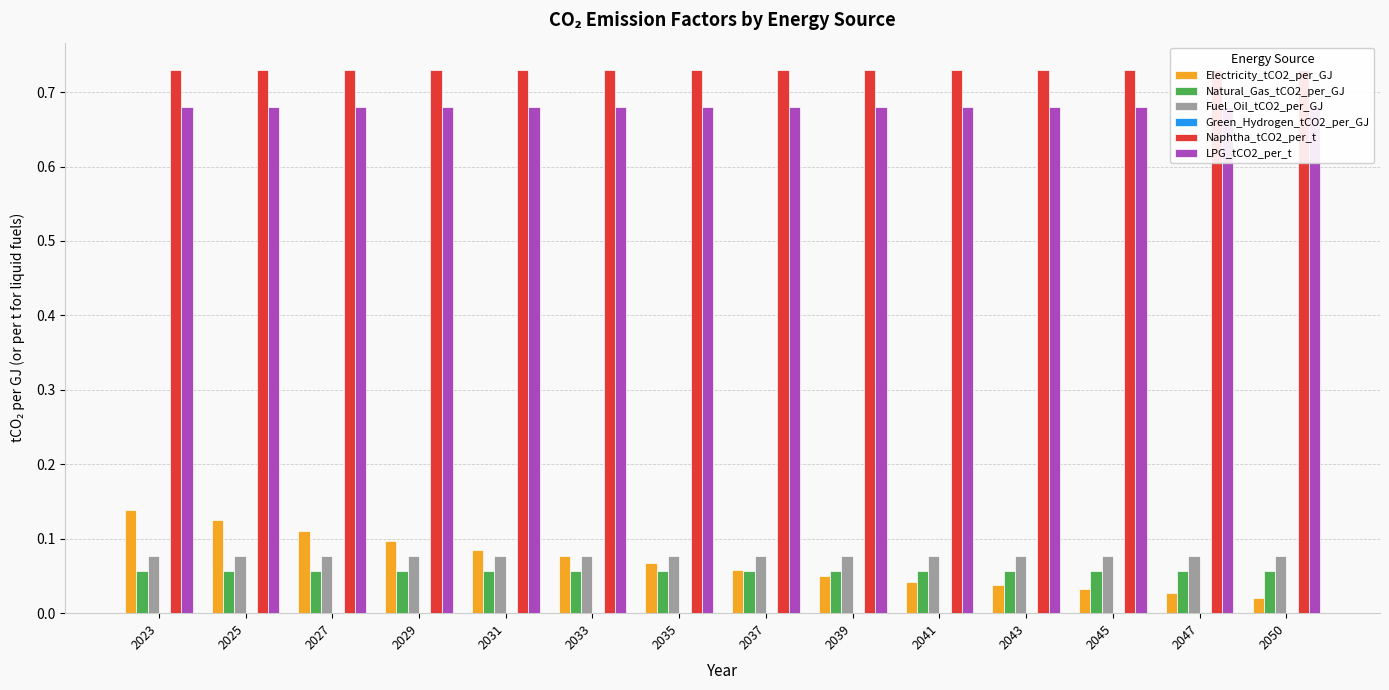

Reading right to left, list all the values displayed in this chart.

Electricity_tCO2_per_GJ: 2050=0.0	2047=0.0	2045=0.0	2043=0.0	2041=0.0	2039=0.0	2037=0.1	2035=0.1	2033=0.1	2031=0.1	2029=0.1	2027=0.1	2025=0.1	2023=0.1
Natural_Gas_tCO2_per_GJ: 2050=0.1	2047=0.1	2045=0.1	2043=0.1	2041=0.1	2039=0.1	2037=0.1	2035=0.1	2033=0.1	2031=0.1	2029=0.1	2027=0.1	2025=0.1	2023=0.1
Fuel_Oil_tCO2_per_GJ: 2050=0.1	2047=0.1	2045=0.1	2043=0.1	2041=0.1	2039=0.1	2037=0.1	2035=0.1	2033=0.1	2031=0.1	2029=0.1	2027=0.1	2025=0.1	2023=0.1
Green_Hydrogen_tCO2_per_GJ: 2050=0.0	2047=0.0	2045=0.0	2043=0.0	2041=0.0	2039=0.0	2037=0.0	2035=0.0	2033=0.0	2031=0.0	2029=0.0	2027=0.0	2025=0.0	2023=0.0
Naphtha_tCO2_per_t: 2050=0.7	2047=0.7	2045=0.7	2043=0.7	2041=0.7	2039=0.7	2037=0.7	2035=0.7	2033=0.7	2031=0.7	2029=0.7	2027=0.7	2025=0.7	2023=0.7
LPG_tCO2_per_t: 2050=0.7	2047=0.7	2045=0.7	2043=0.7	2041=0.7	2039=0.7	2037=0.7	2035=0.7	2033=0.7	2031=0.7	2029=0.7	2027=0.7	2025=0.7	2023=0.7